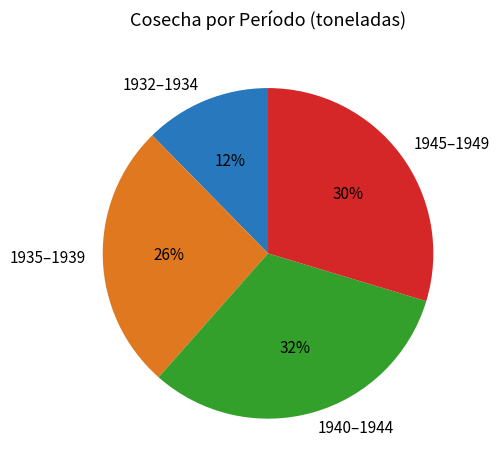

Is 1932–1934 the majority of the pie?

No